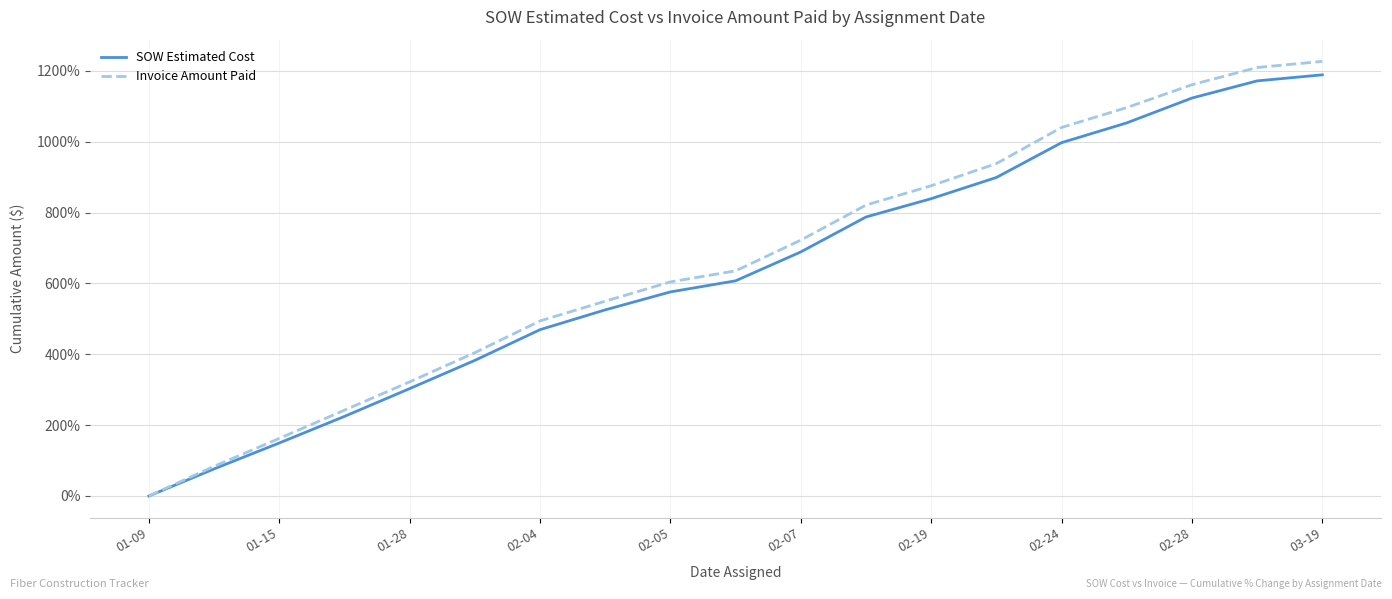

What is the maximum value shown in the chart?

1226.9